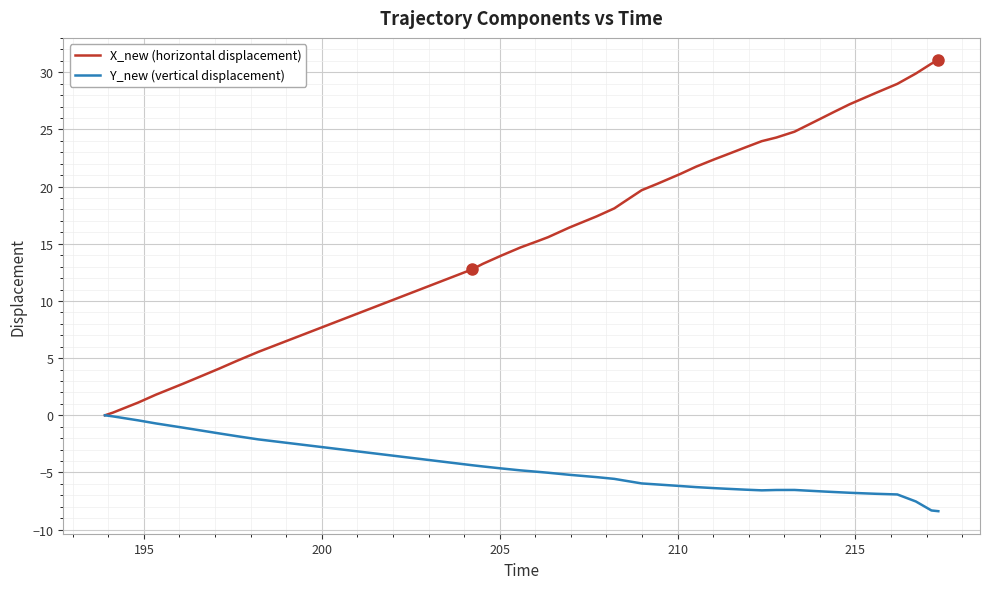

What is the greatest value displayed?

31.0